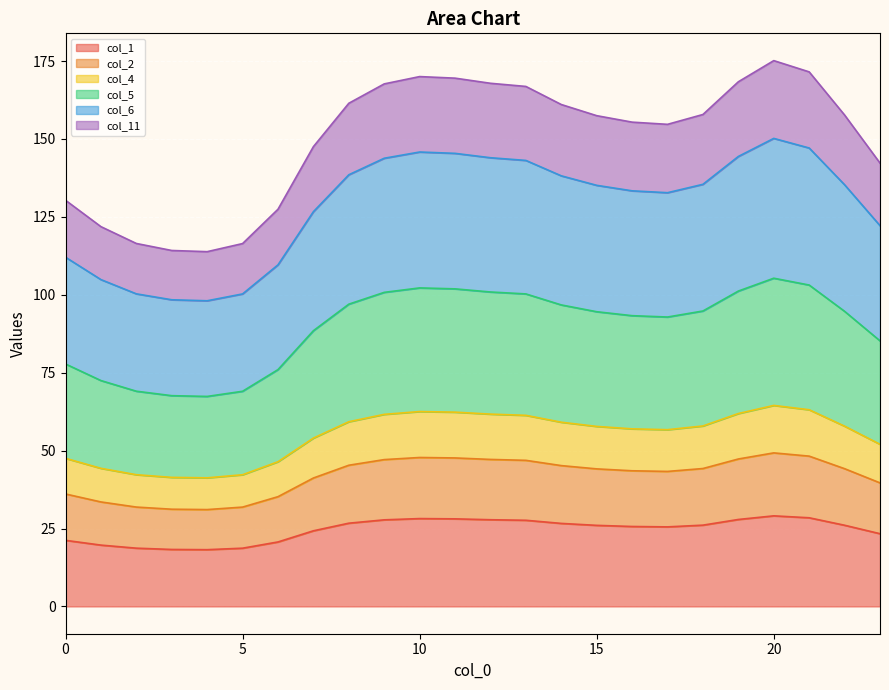

Count the number of data series in this chart.

6